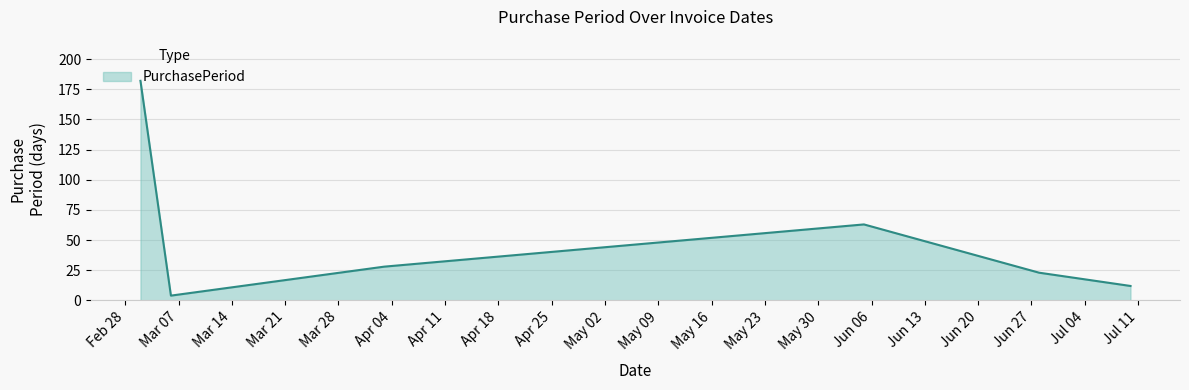

What is the difference between the maximum and minimum values?

178